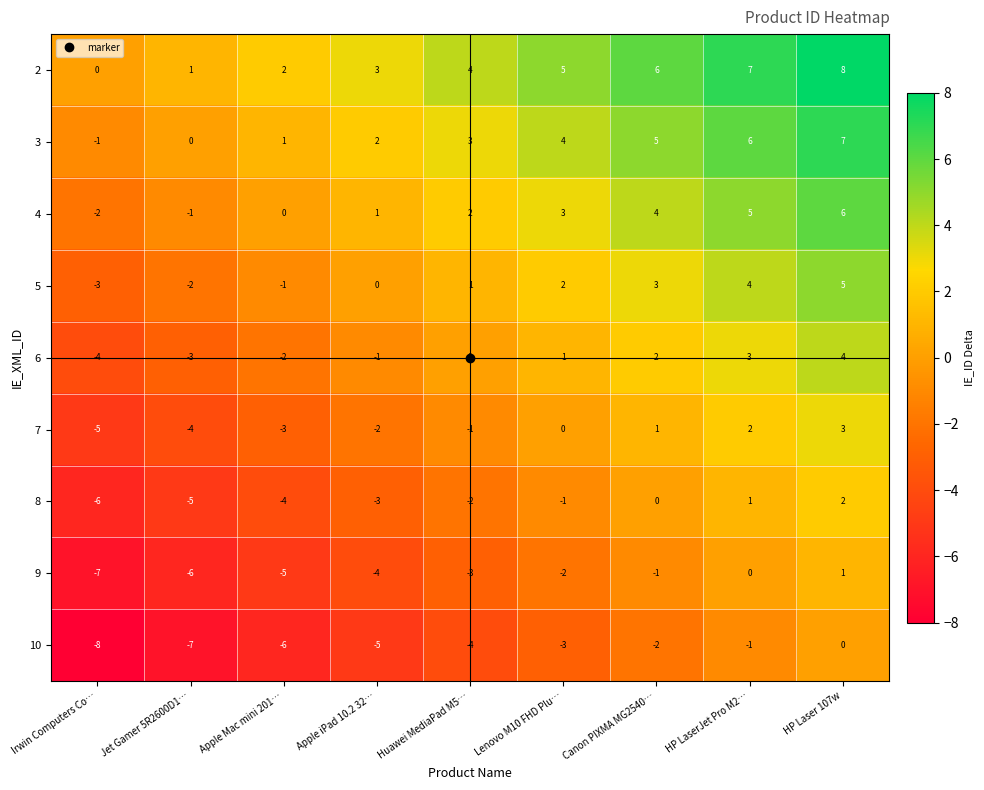

What is the total value across all series at HP LaserJet Pro M2…?

27